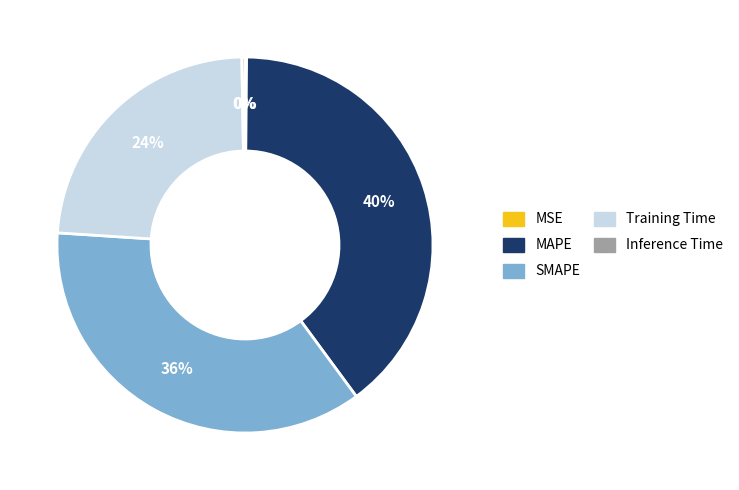

What is the largest slice in the pie chart?

MAPE